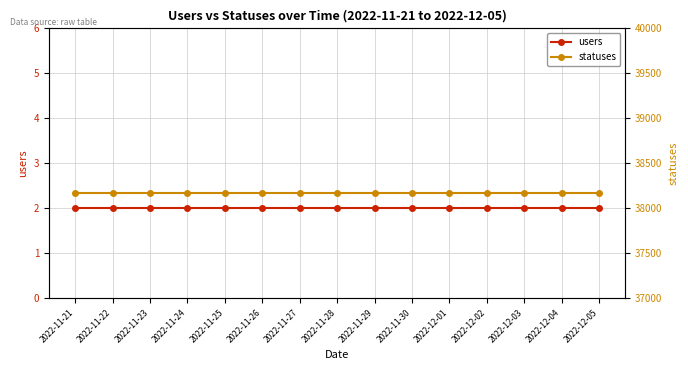

What is the difference between the highest and lowest values at 2022-12-01?

38169